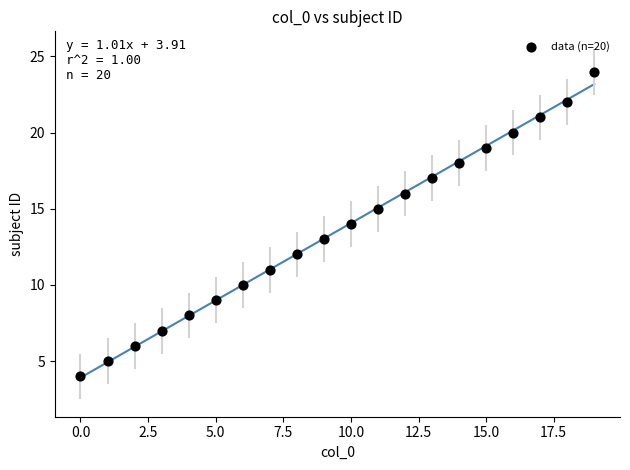

What is the range of Y values (max minus min)?

20